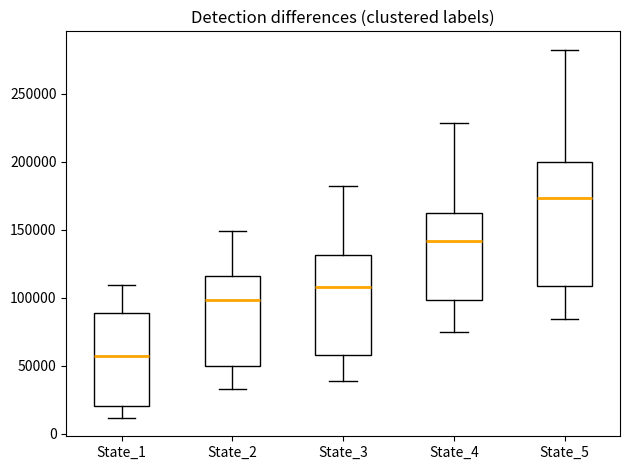

Reading left to right, read every box against the y-axis: the position of its median line, the range the box covers, and the ends of its whiskers. The values are not printed on the chart, so give them approximately, as read against the axis.

State_1: median 60000, box 20000 to 90000, whiskers 10000 to 110000
State_2: median 100000, box 50000 to 115000, whiskers 35000 to 150000
State_3: median 110000, box 60000 to 130000, whiskers 40000 to 180000
State_4: median 140000, box 100000 to 160000, whiskers 75000 to 230000
State_5: median 175000, box 110000 to 200000, whiskers 85000 to 285000